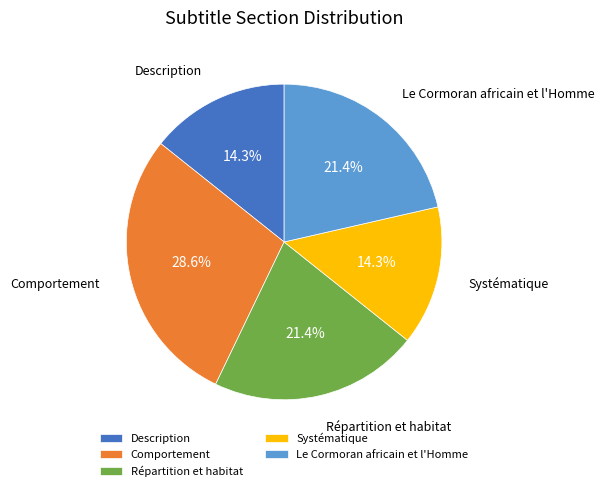

Does Le Cormoran africain et l'Homme represent more than half of the total?

No